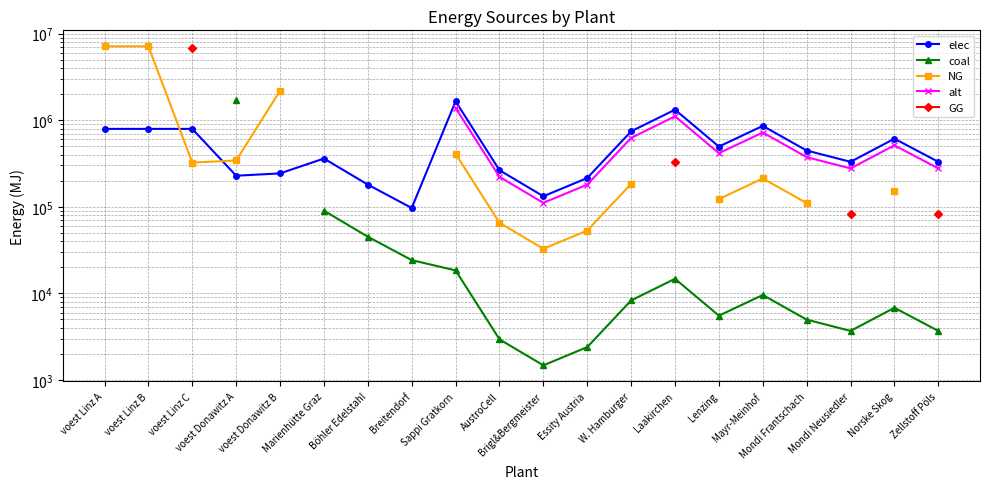

Is the value of coal at voest Linz B greater than the value of alt at Brigl&Bergmeister?

No